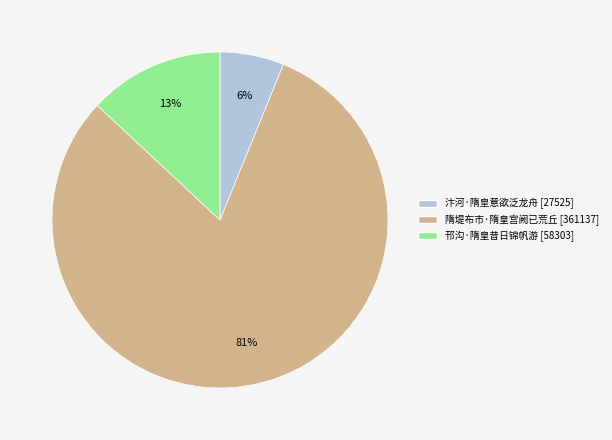

Which has a higher value, 汴河·隋皇意欲泛龙舟 or 隋堤布市·隋皇宫阙已荒丘?

隋堤布市·隋皇宫阙已荒丘